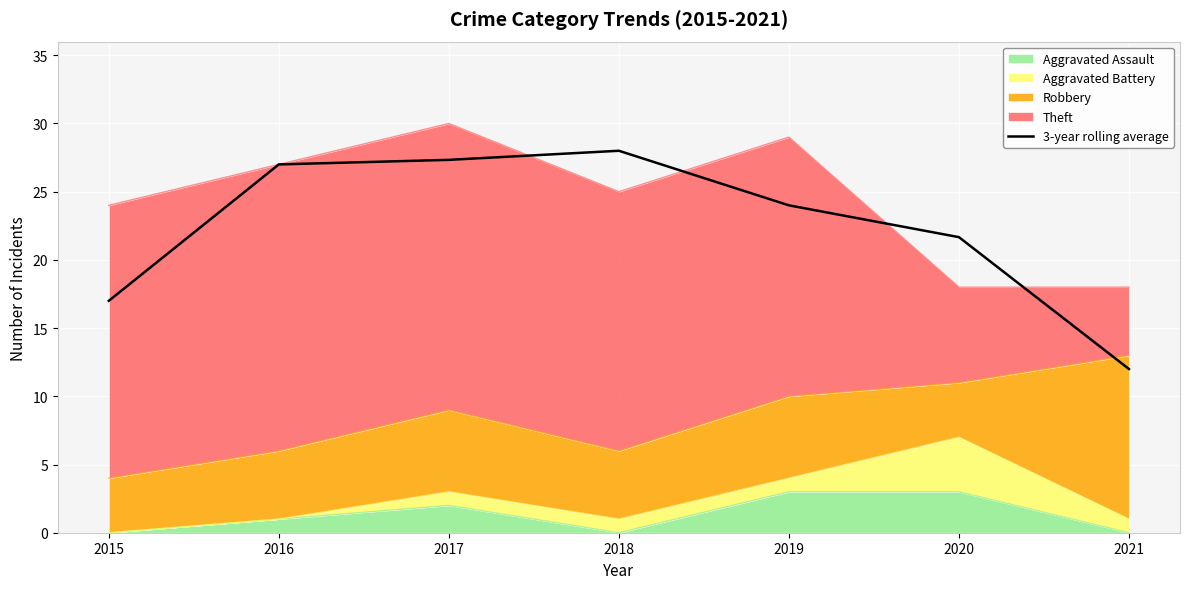

The chart shows a value of 12.0 at 2021. True or false?

True